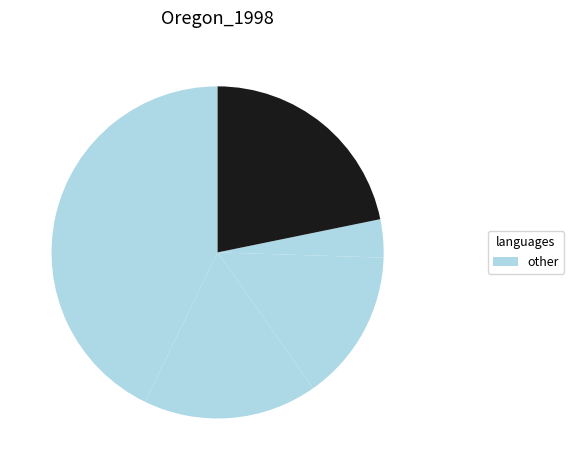

Count the number of slices in the pie.

5